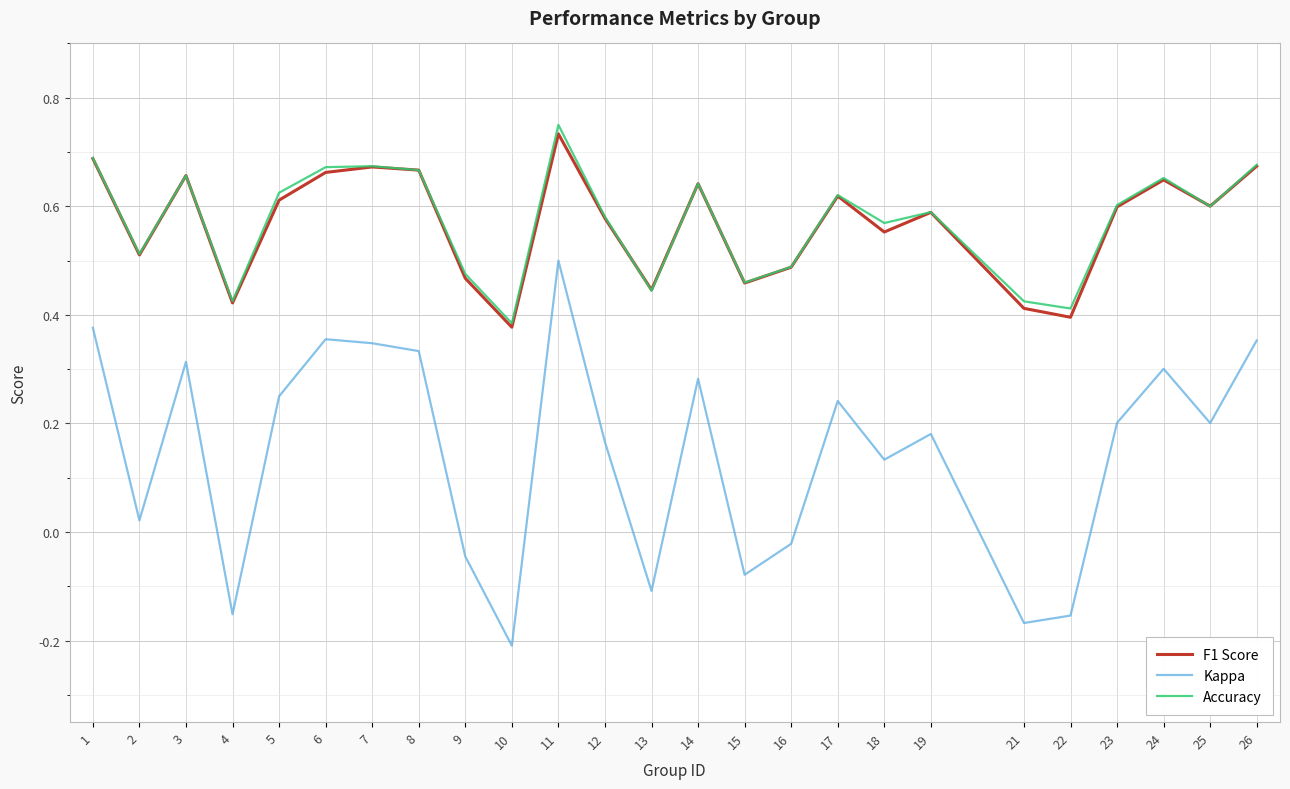

The Accuracy series shows 0.4 at 22. True or false?

True